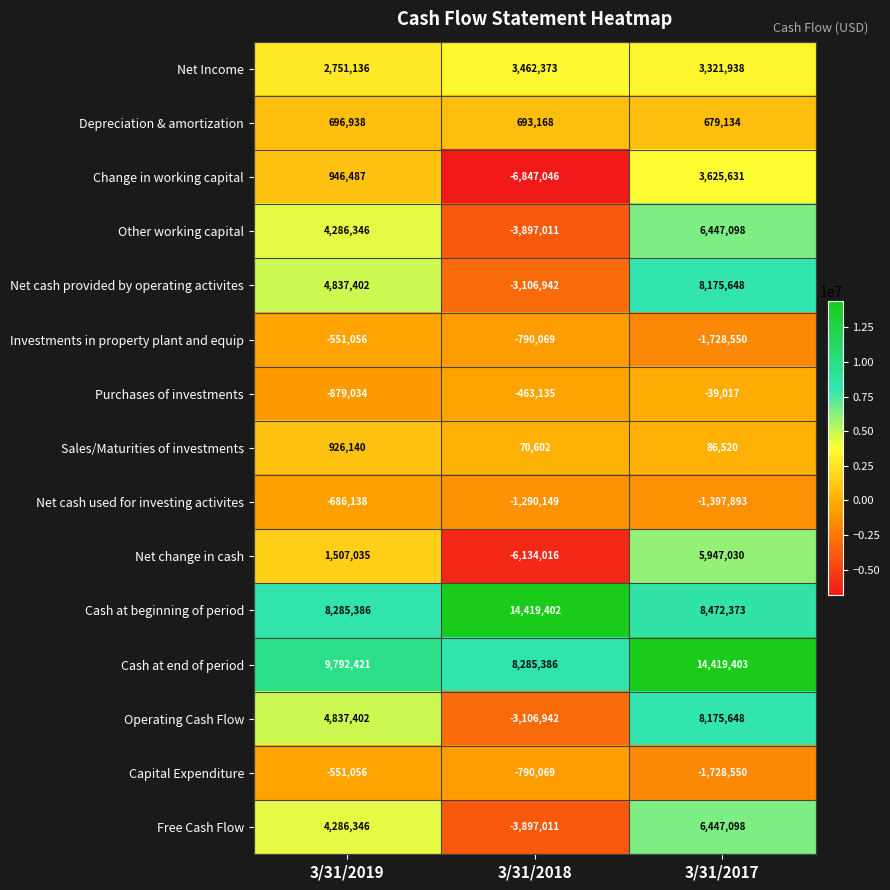

What is the difference between the highest and lowest values at 3/31/2017?

16147953